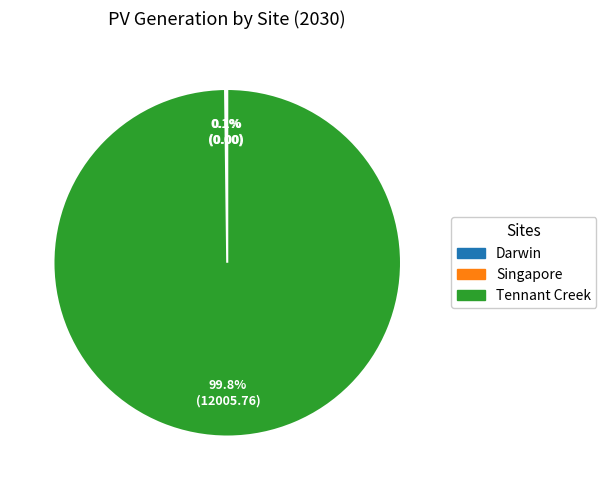

Does any single category account for the majority?

Yes